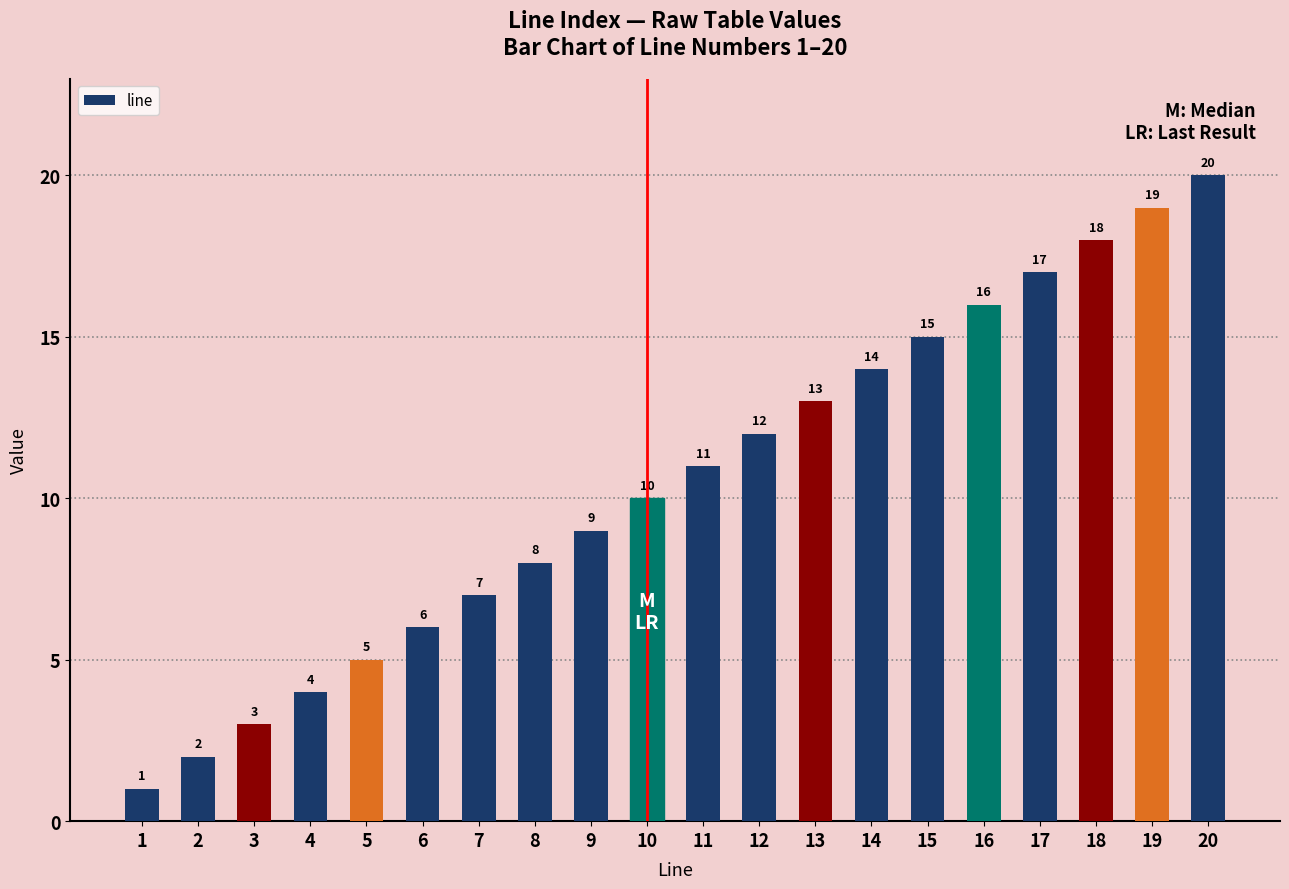

Reading left to right, transcribe all the data shown in this chart.

1	2	3	4	5	6	7	8	9	10	11	12	13	14	15	16	17	18	19	20